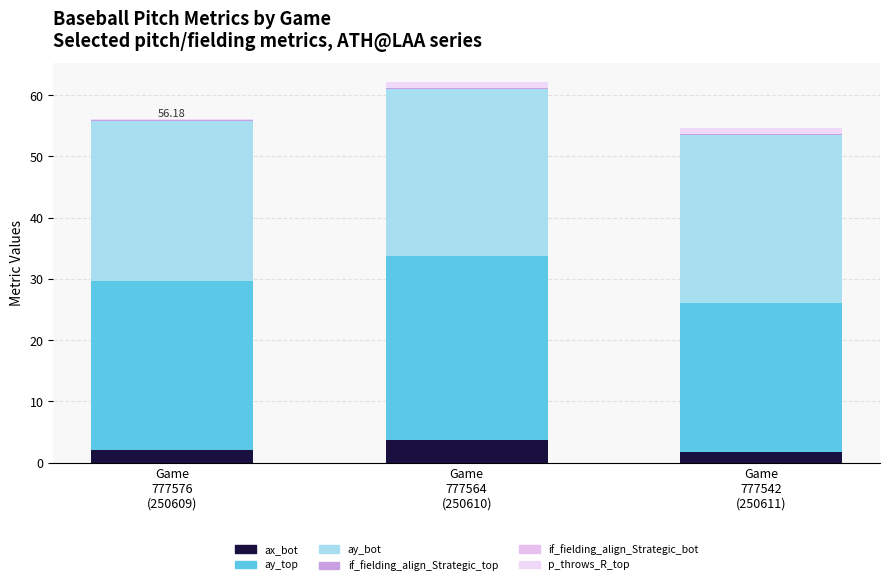

What is the label of the 1st bar from the right?

Game
777542
(250611)